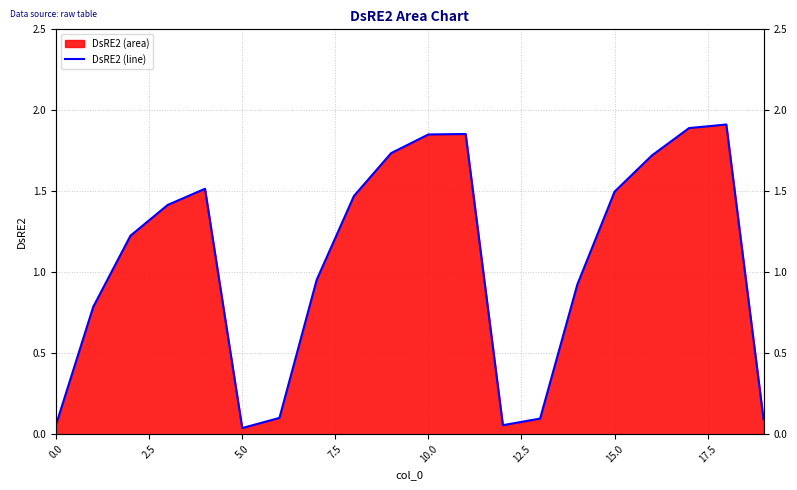

How many values are below 1?

9